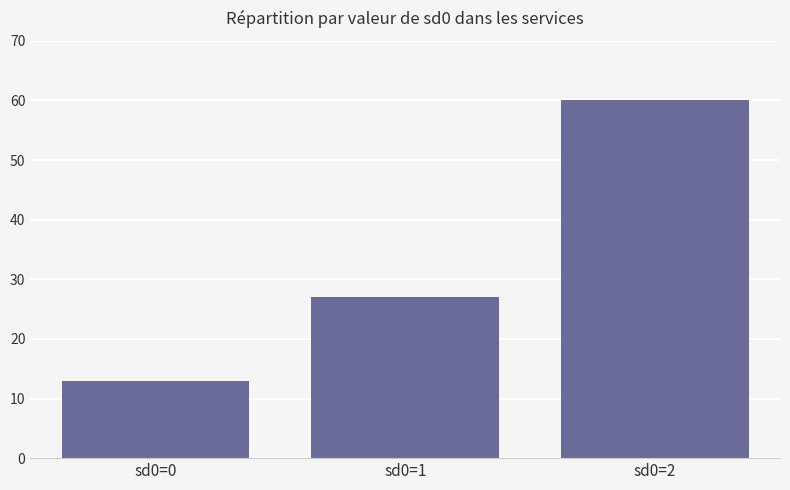

Reading left to right, transcribe all the data shown in this chart.

13	27	60